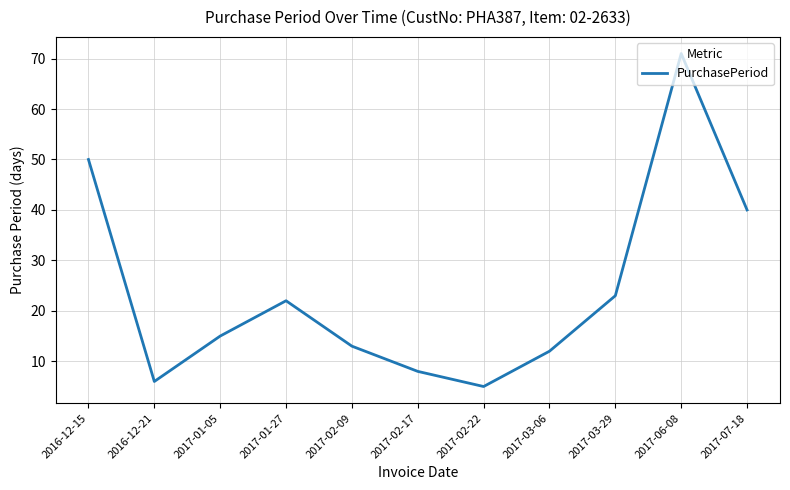

Rank the categories by value from highest to lowest.

2017-06-08, 2016-12-15, 2017-07-18, 2017-03-29, 2017-01-27, 2017-01-05, 2017-02-09, 2017-03-06, 2017-02-17, 2016-12-21, 2017-02-22